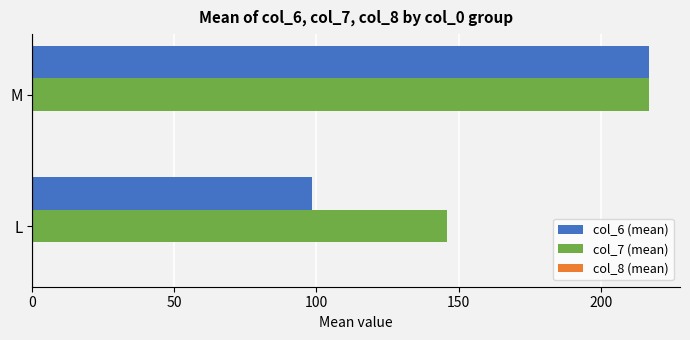

List the series in order of their overall mean, lowest first.

col_6 (mean), col_7 (mean)